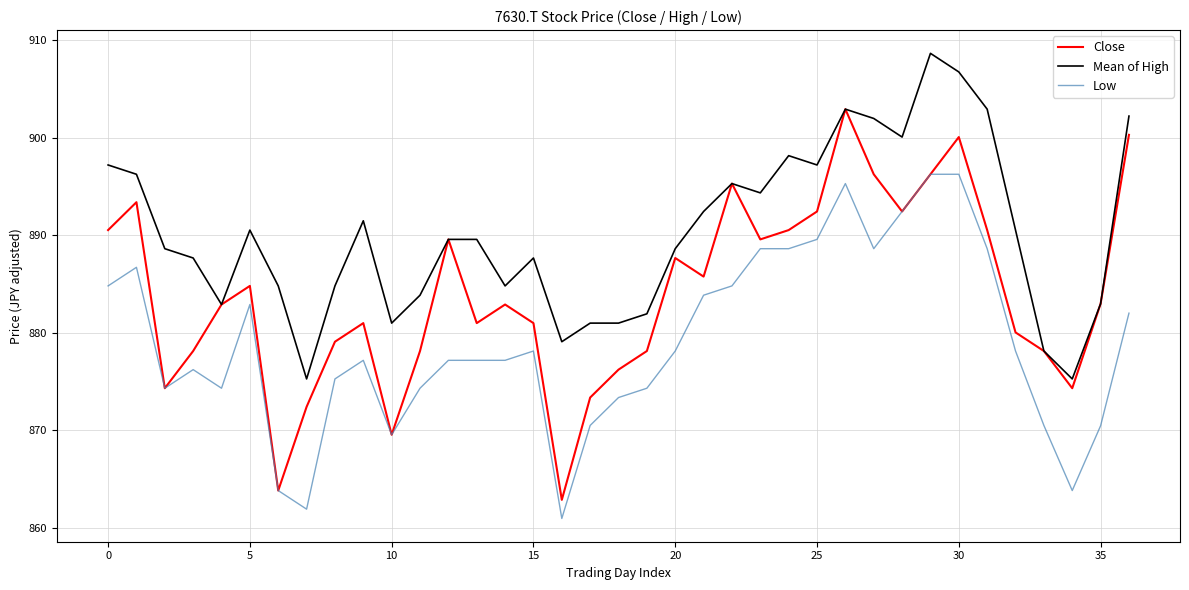

Which series has the widest spread of values?

Close